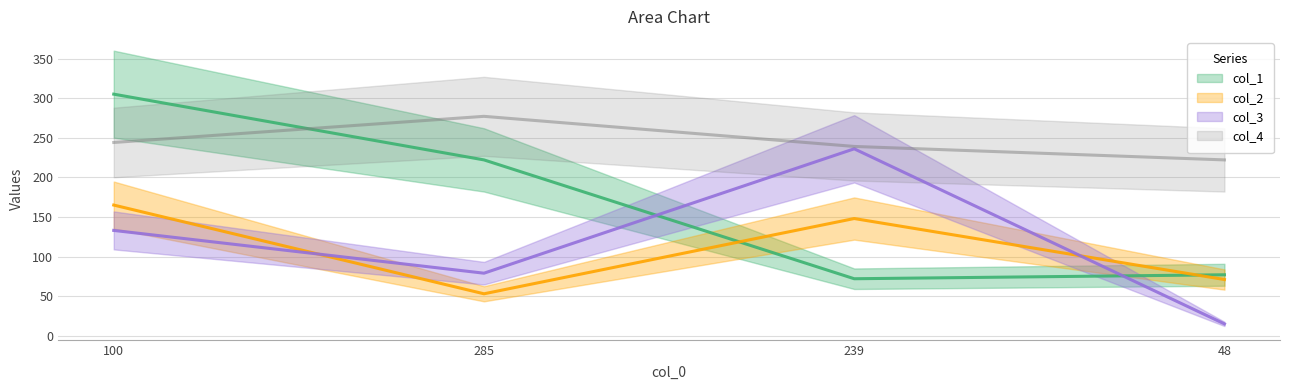

After their last crossing, which series has the higher values: col_2 or col_3?

col_2